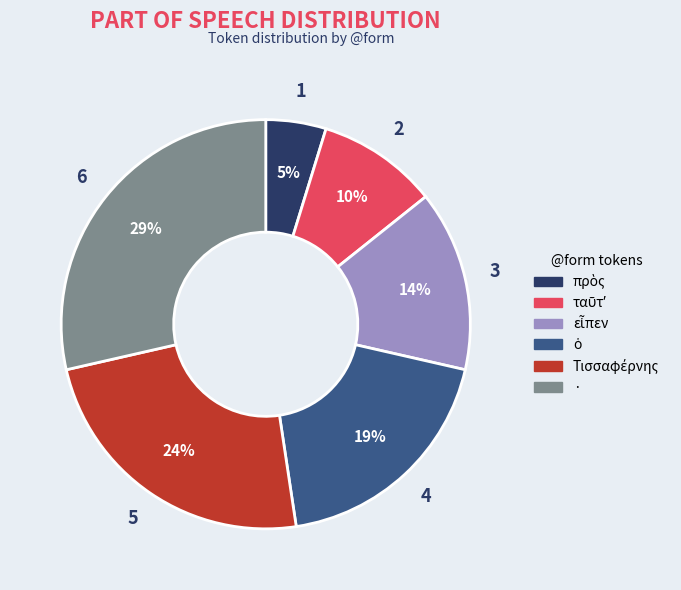

Is it true that · is 18% of the pie?

False